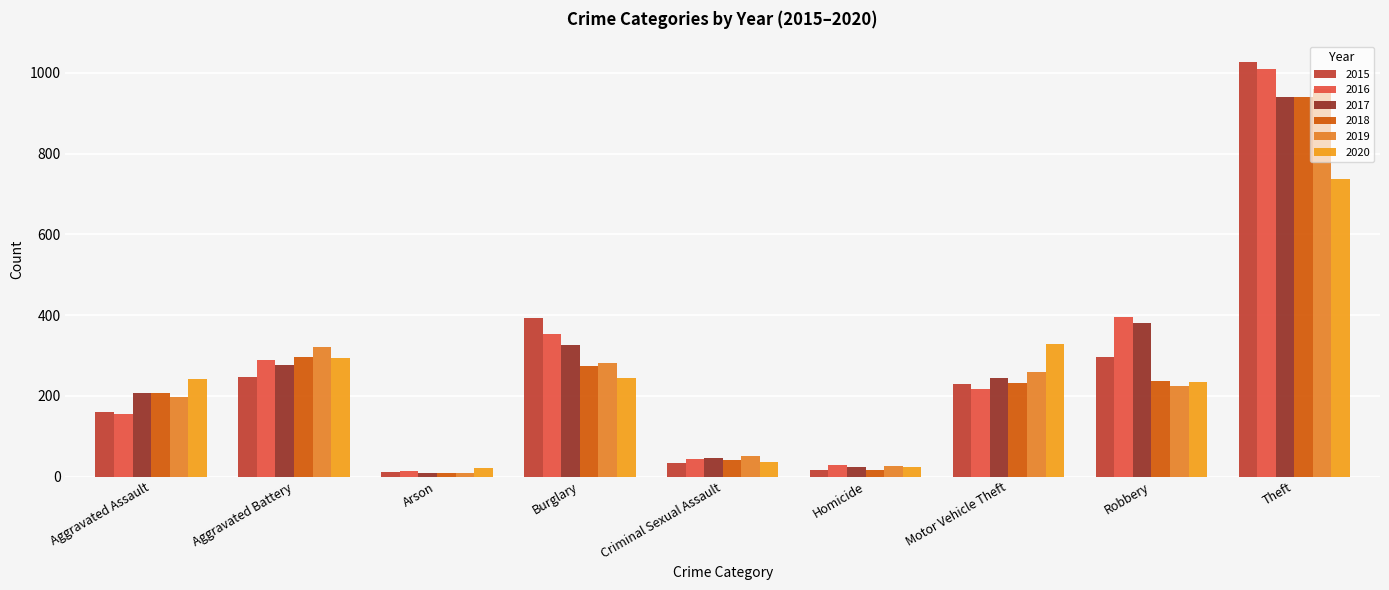

Which series changed the most between Aggravated Assault and Homicide?

2020